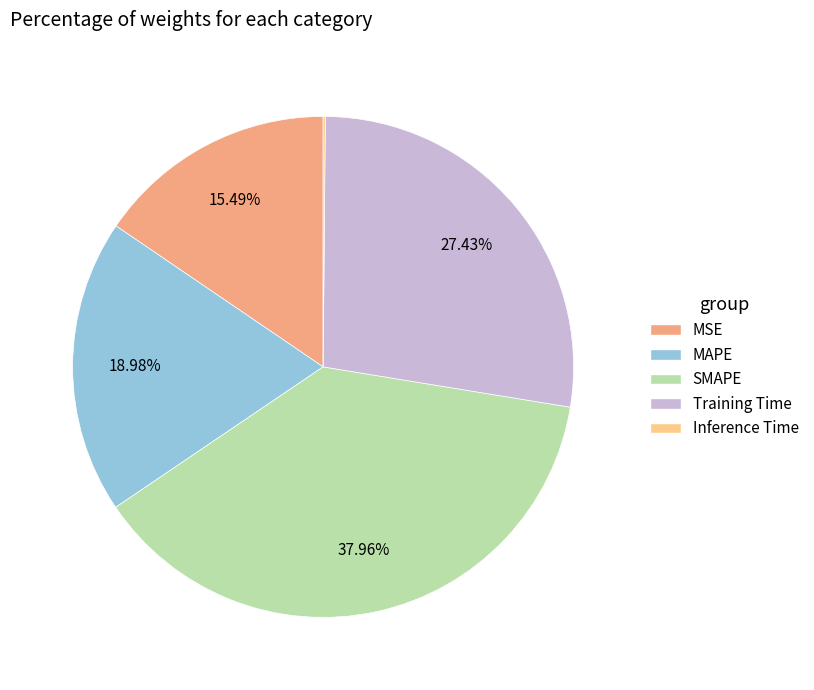

Which slice is the largest?

SMAPE